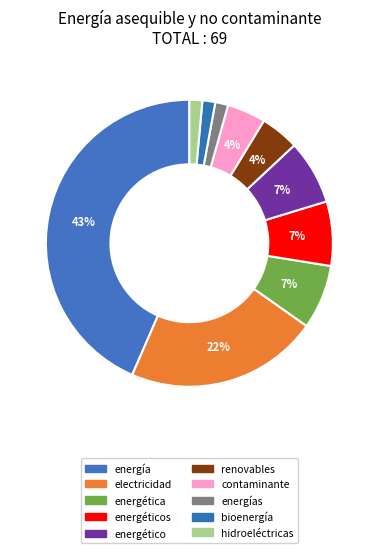

To the nearest percent, what is the average slice percentage?

10%